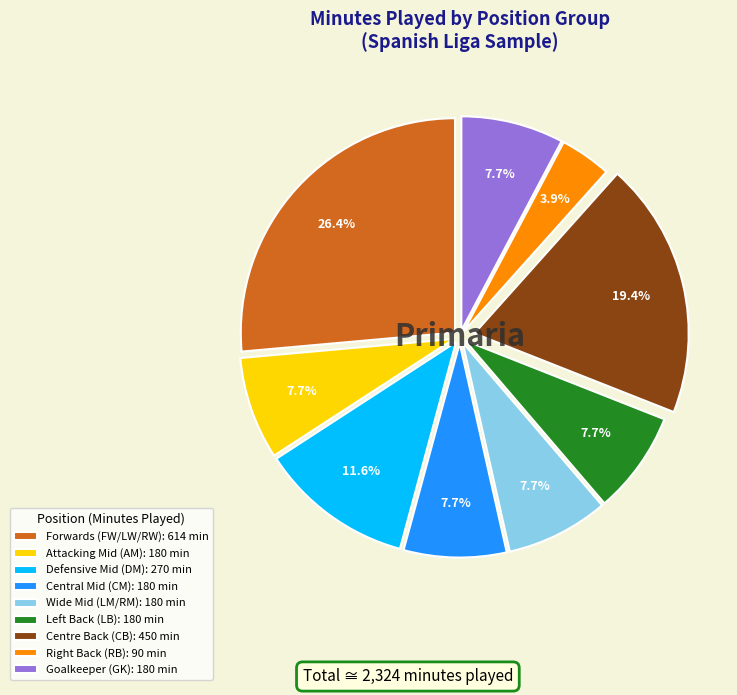

Which category has the smallest portion of the pie?

Right Back (RB): 90 min